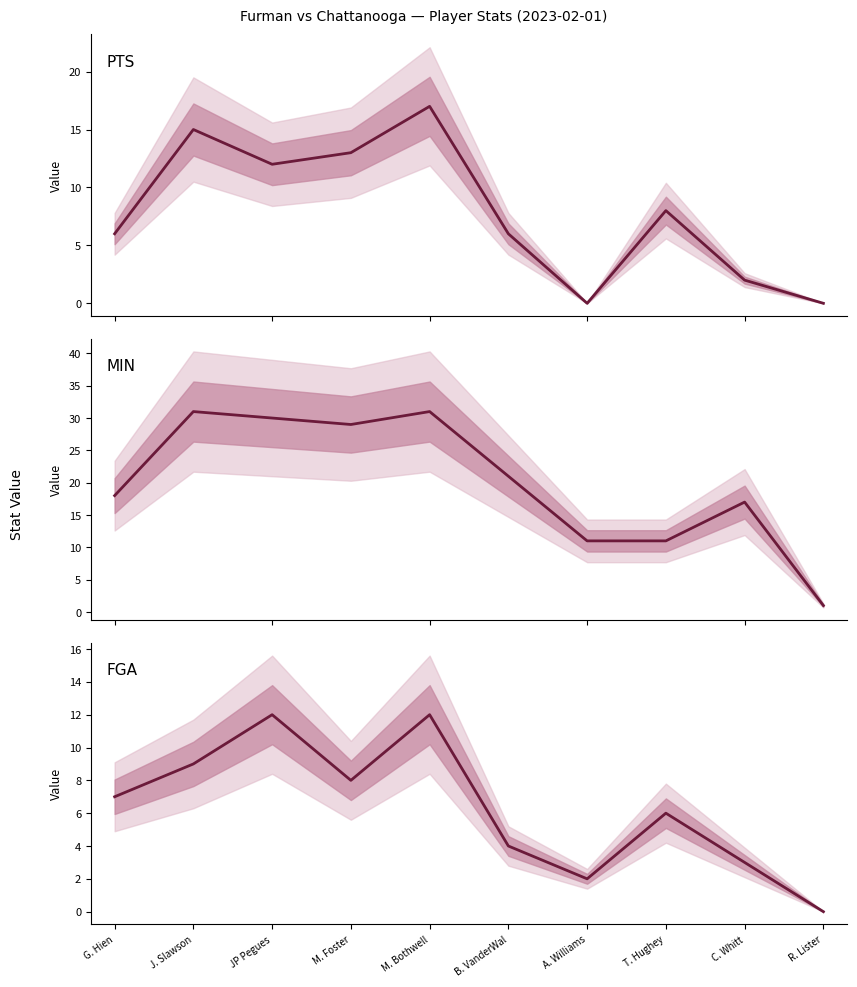

Is it true that PTS equals 0 at A. Williams?

True